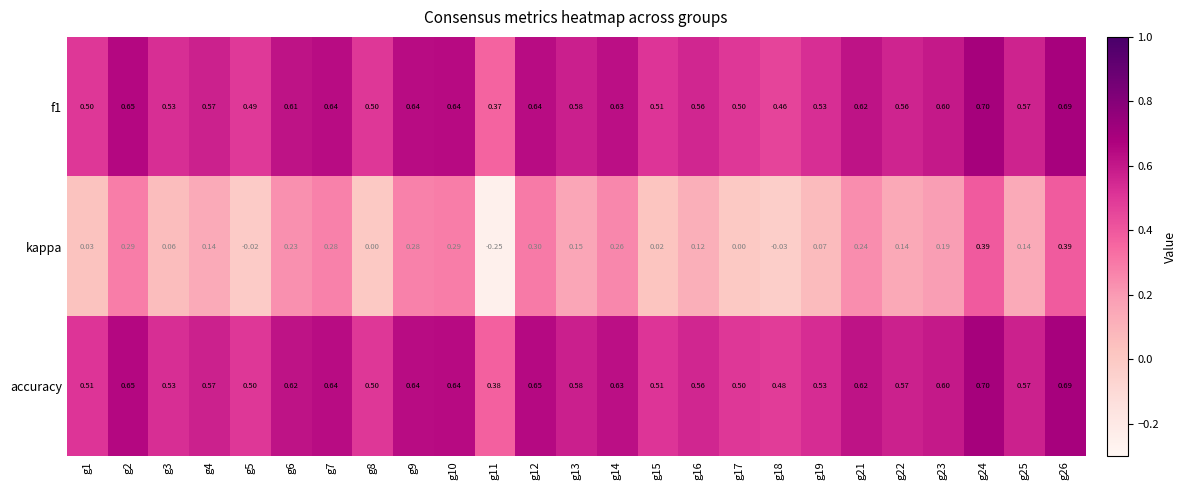

Is the value of f1 at g2 greater than the value of kappa at g5?

Yes